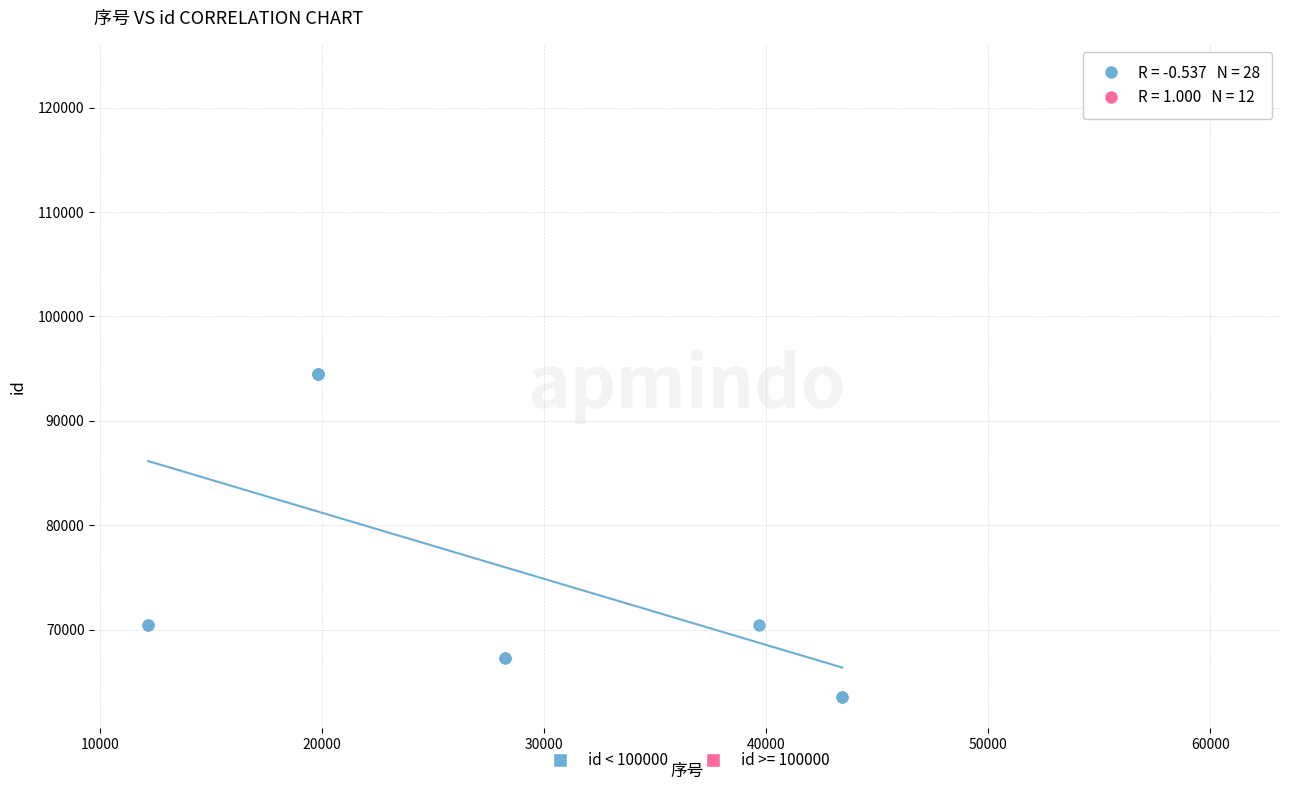

Which series has the largest Y range (max minus min)?

id < 100000